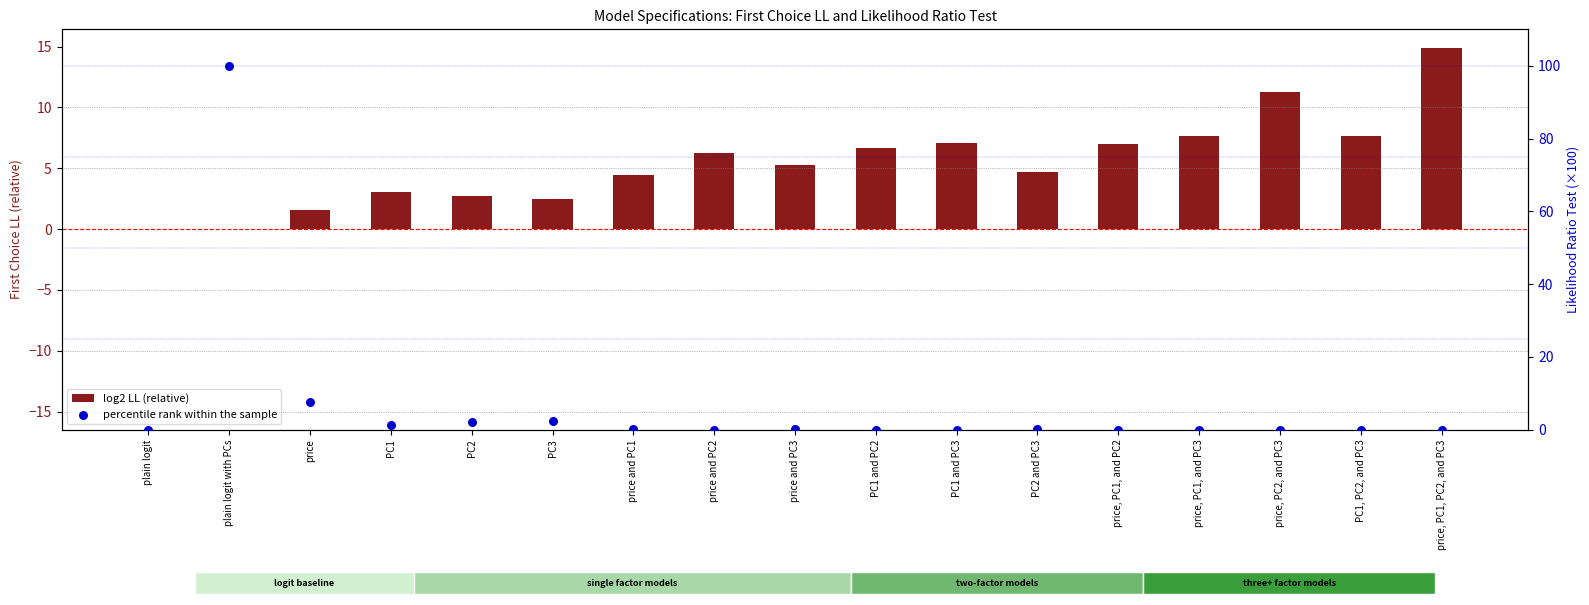

Which series has the largest total across all categories?

percentile rank within the sample